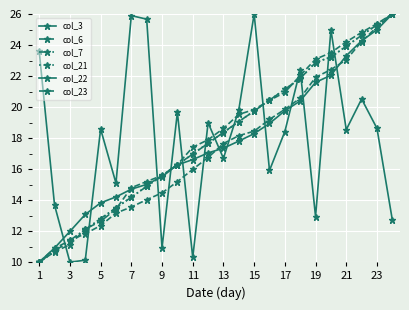

How many lines are shown in the chart?

6